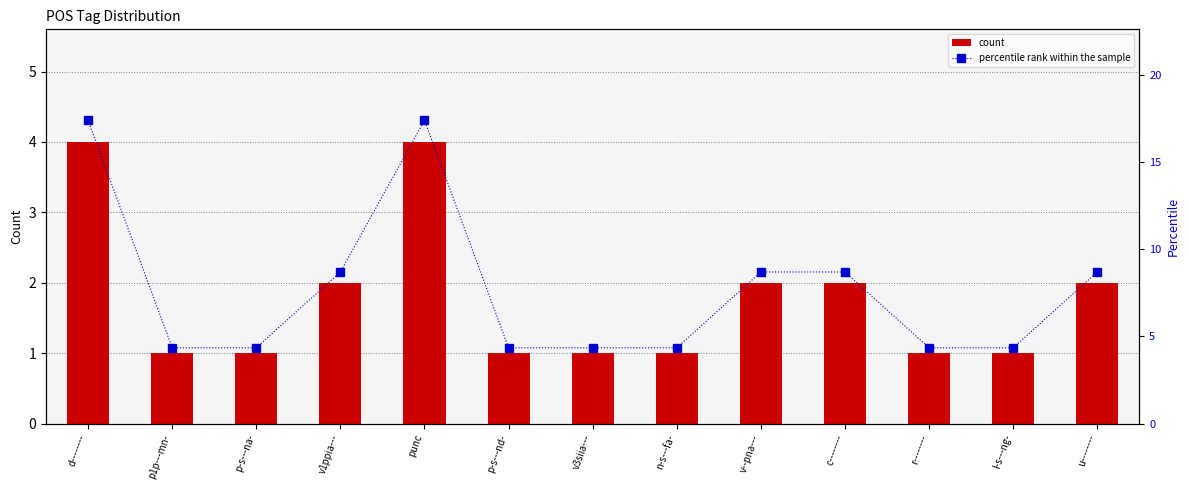

What is the average value of the percentile rank within the sample series?

7.7